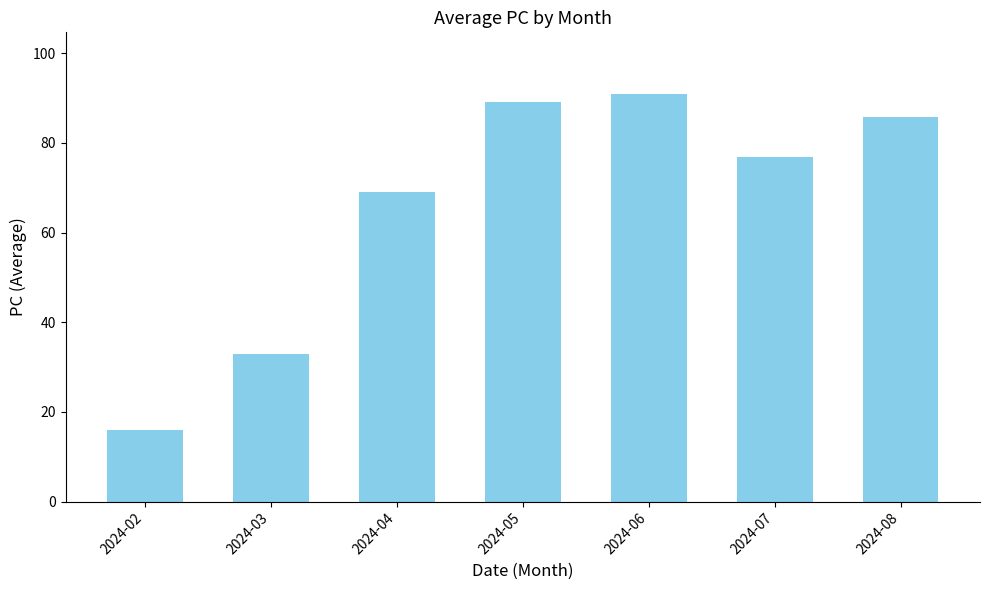

Rank the categories by value from lowest to highest.

2024-02, 2024-03, 2024-04, 2024-07, 2024-08, 2024-05, 2024-06